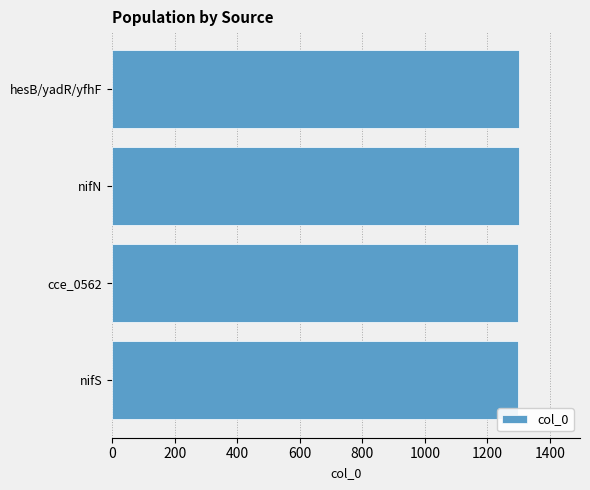

What value does the data have at hesB/yadR/yfhF?

1301